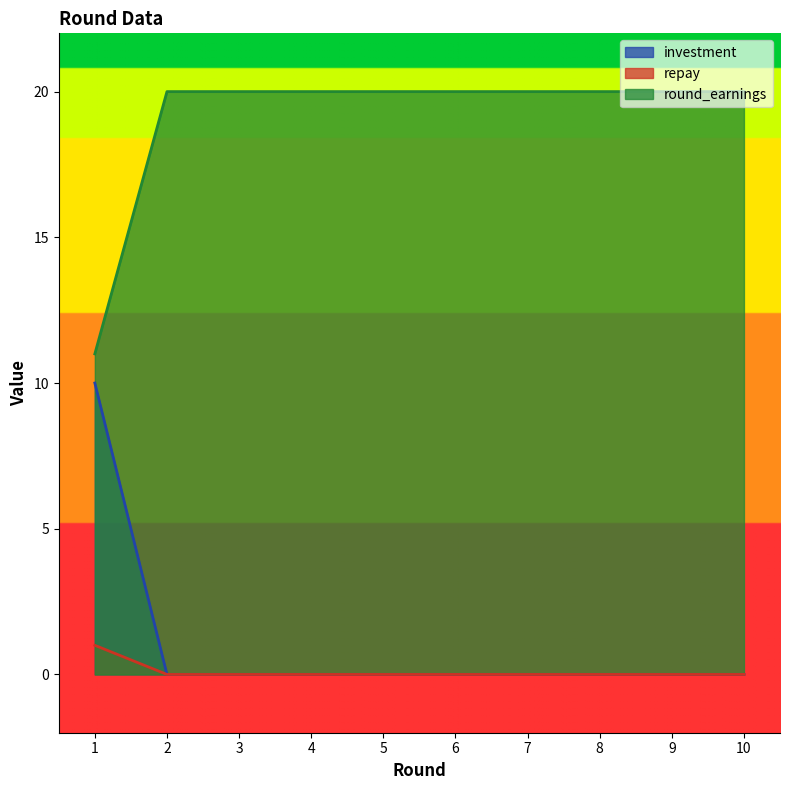

At which label is repay closest to 0?

2